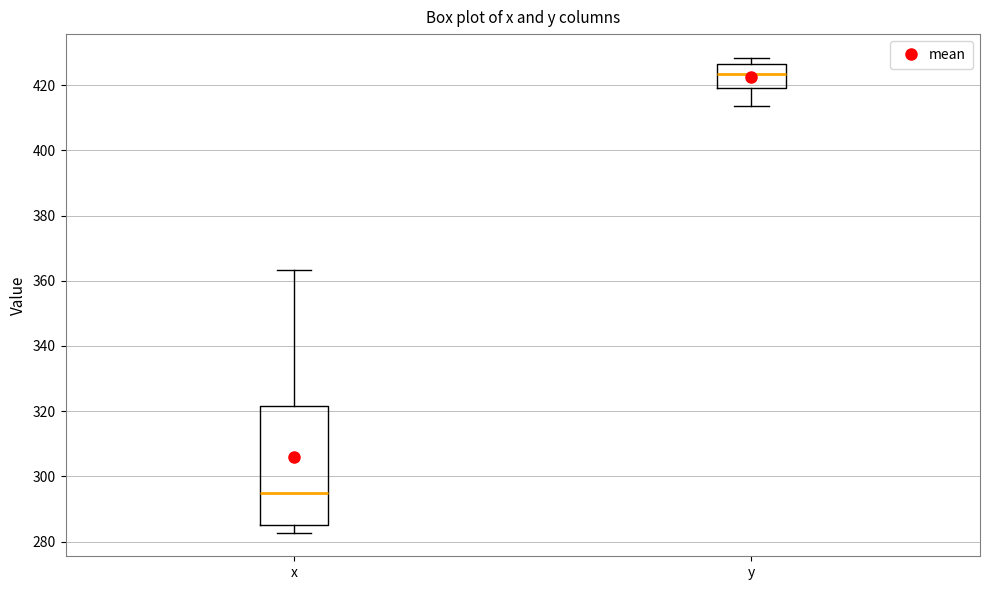

Reading left to right, read every box against the y-axis: the position of its median line, the range the box covers, and the ends of its whiskers. The values are not printed on the chart, so give them approximately, as read against the axis.

x: median 294, box 286 to 322, whiskers 282 to 364
y: median 424, box 420 to 426, whiskers 414 to 428